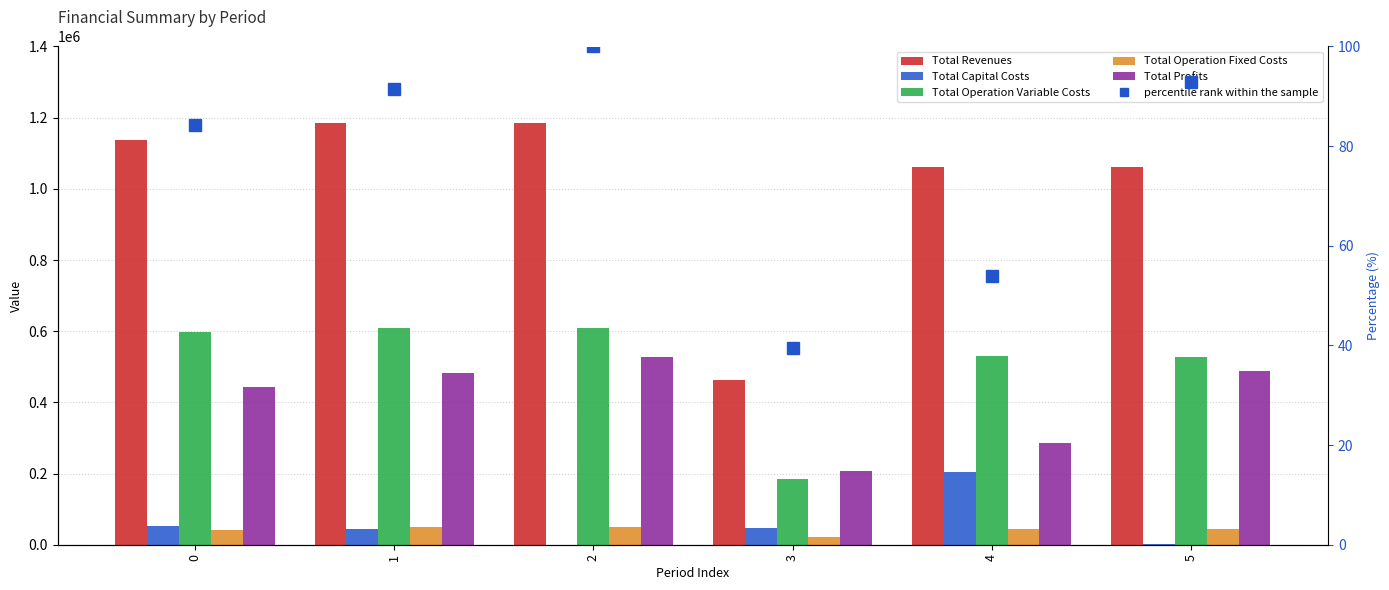

At which category is the sum across all series the highest?

2